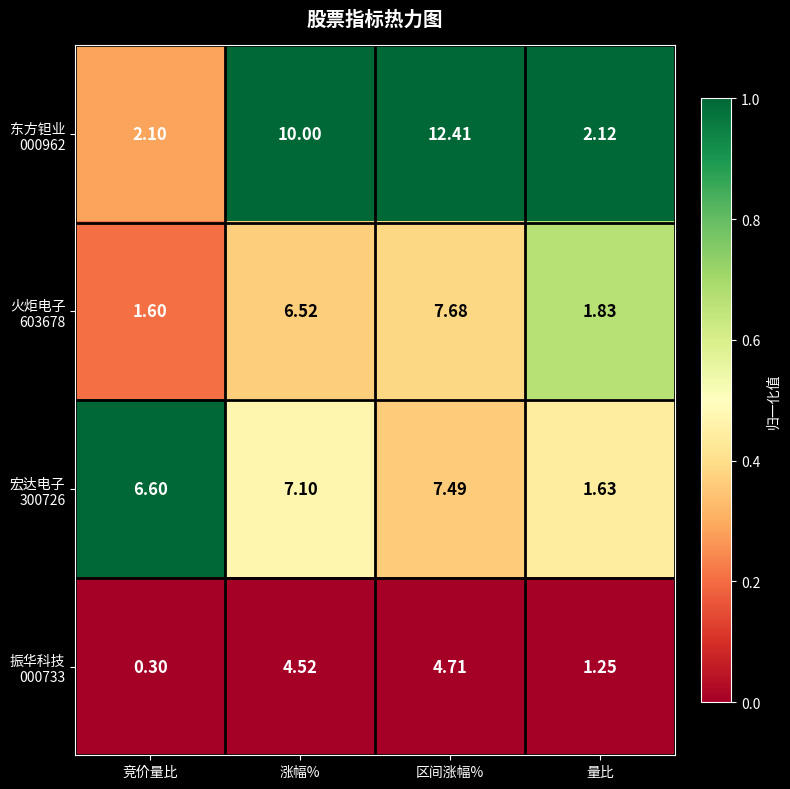

What is the spread (max minus min) of values at 量比?

0.9